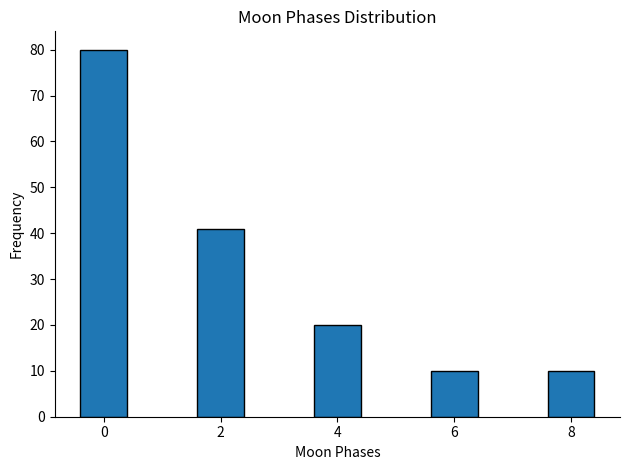

Reading left to right, transcribe all the data shown in this chart.

80	41	20	10	10